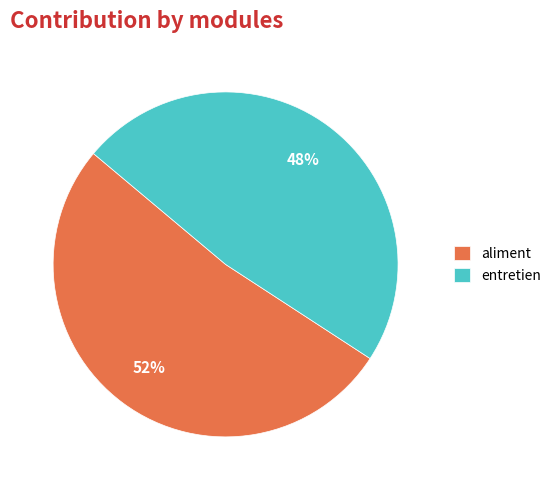

To the nearest percent, what is the difference between the largest and smallest slice percentages?

4%